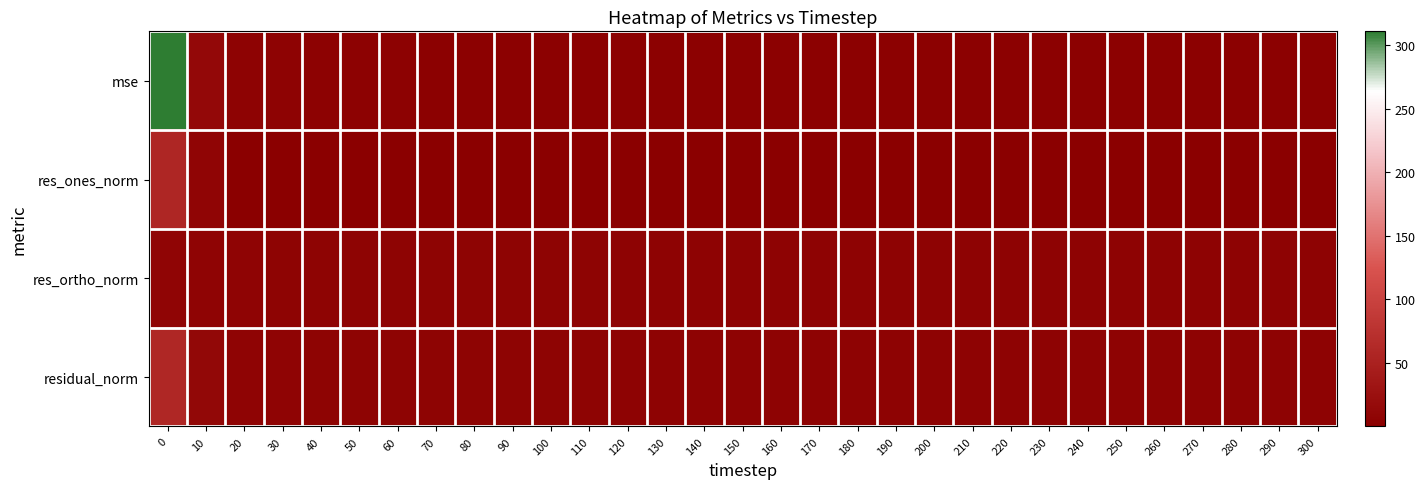

What is the minimum value shown in the chart?

0.1